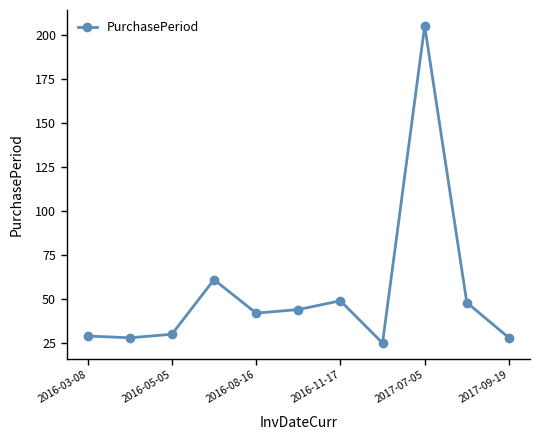

What is the sum of all values?

589